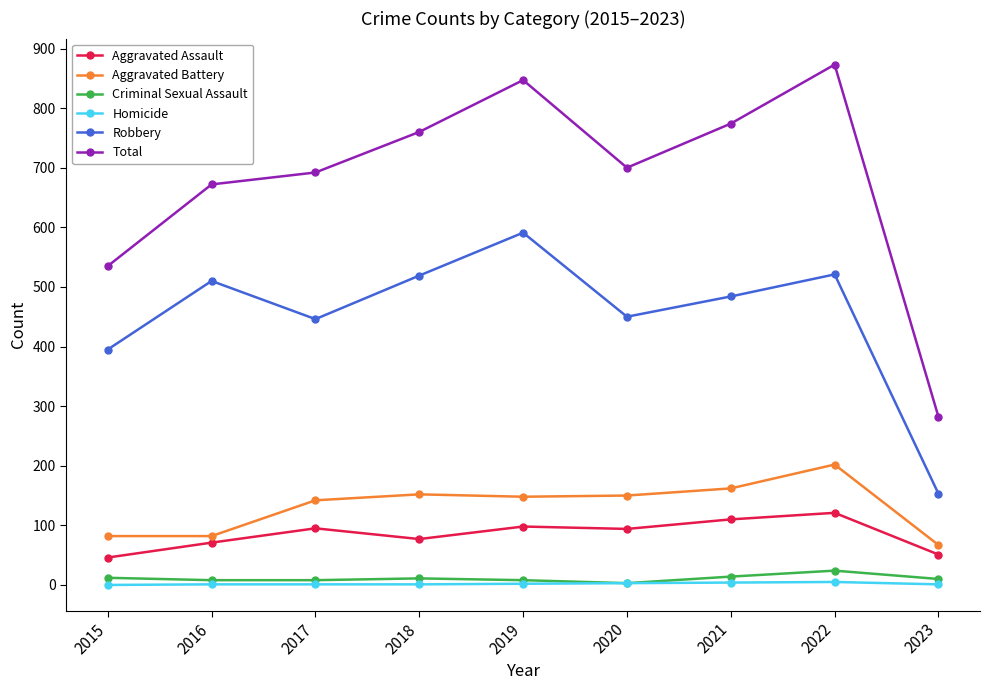

Between 2020 and 2022, which series saw the biggest shift?

Total